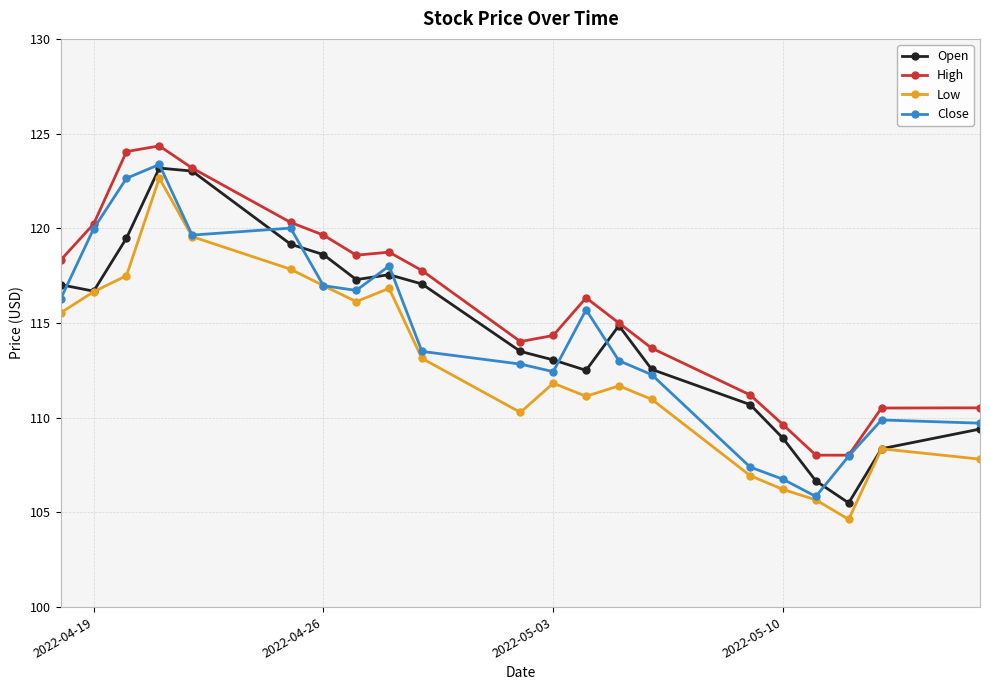

What is the value of the Open point at the 3rd from the left?

119.5